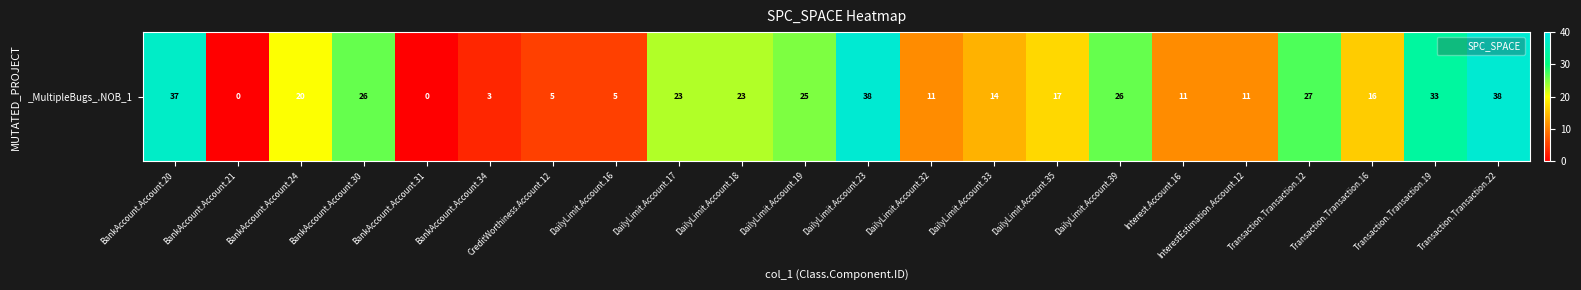

Reading left to right, what are all the values shown in this chart?

37	0	20	26	0	3	5	5	23	23	25	38	11	14	17	26	11	11	27	16	33	38